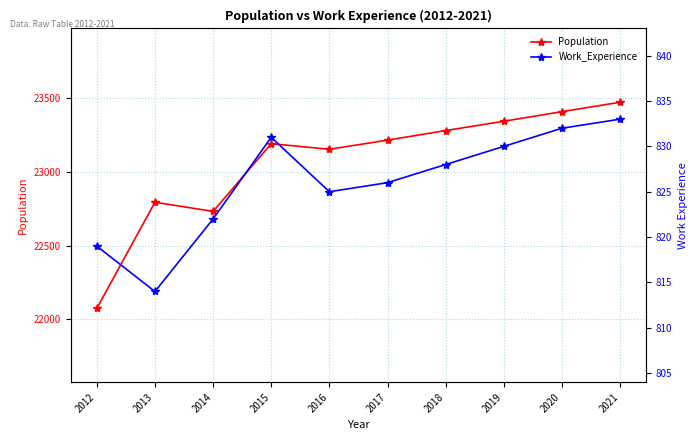

How many values in the Work_Experience series exceed 828?

4